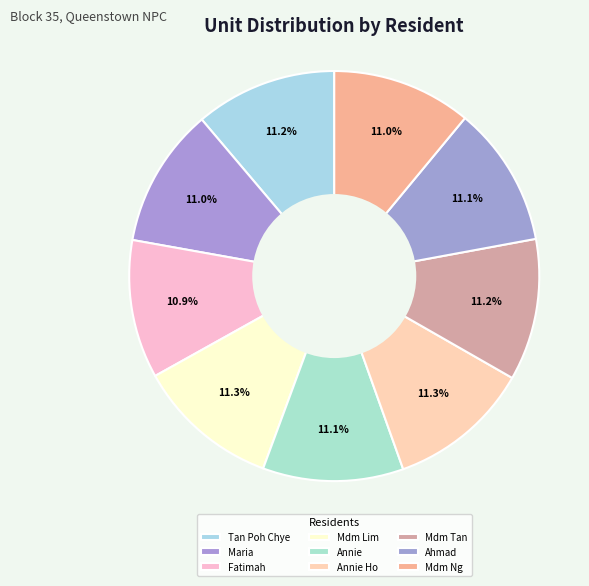

How many slices are in this pie chart?

9